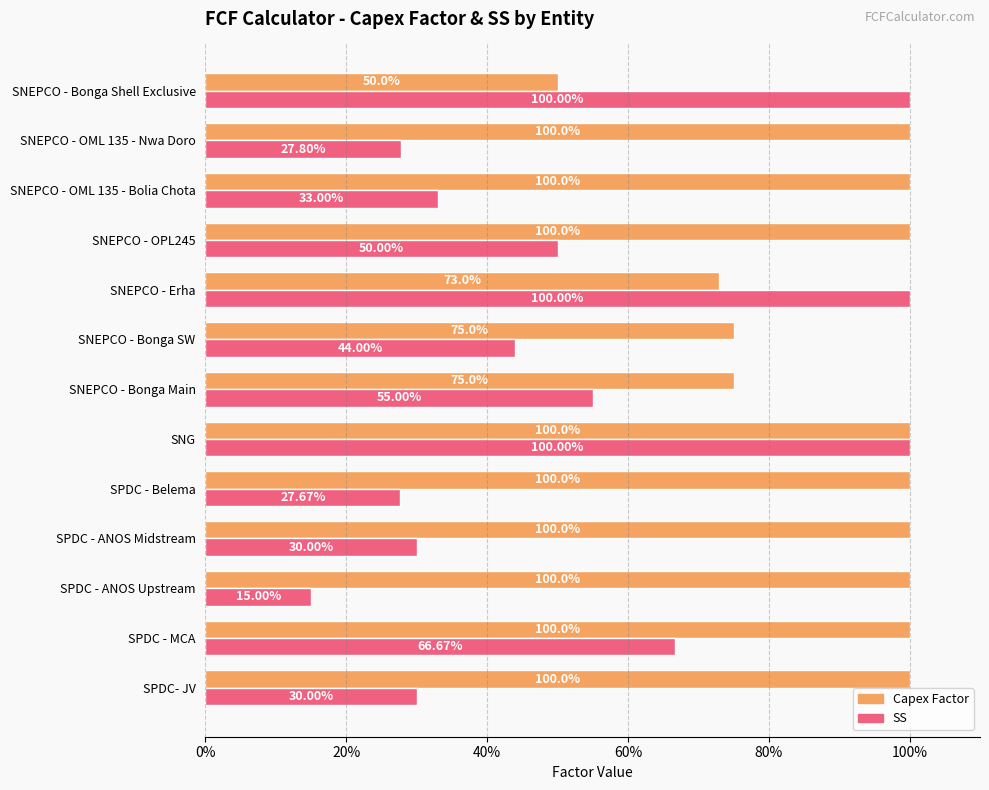

Rank the series by their maximum value, from highest to lowest.

Capex Factor, SS